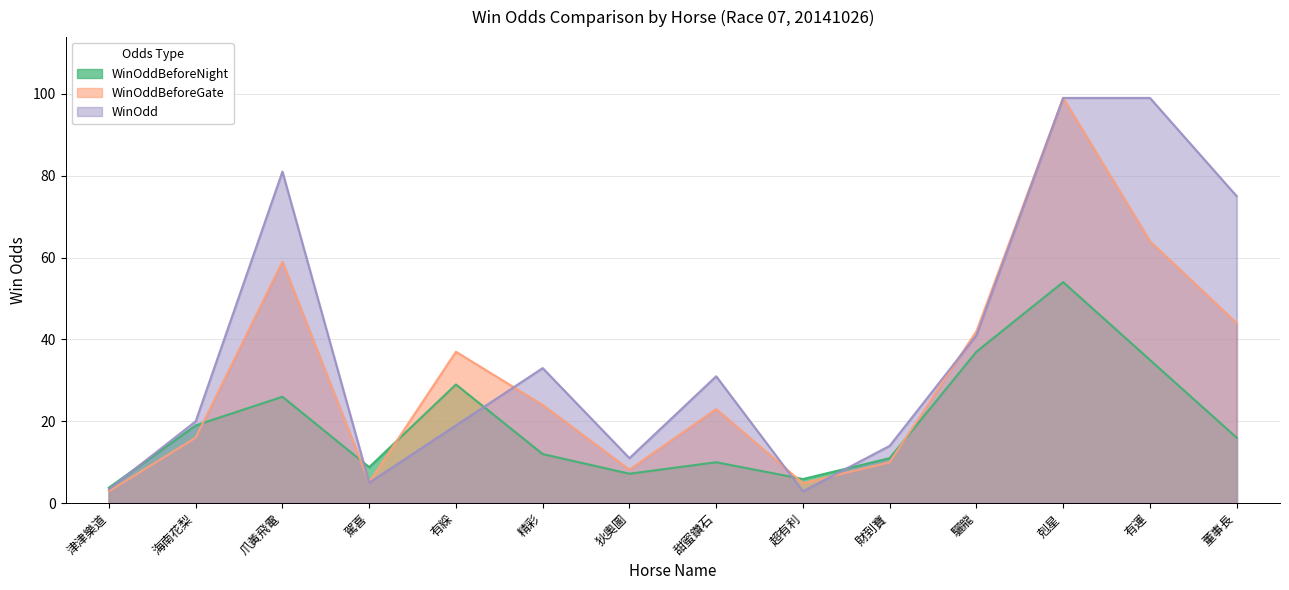

Rank the series by their maximum value, from lowest to highest.

WinOddBeforeNight, WinOddBeforeGate, WinOdd